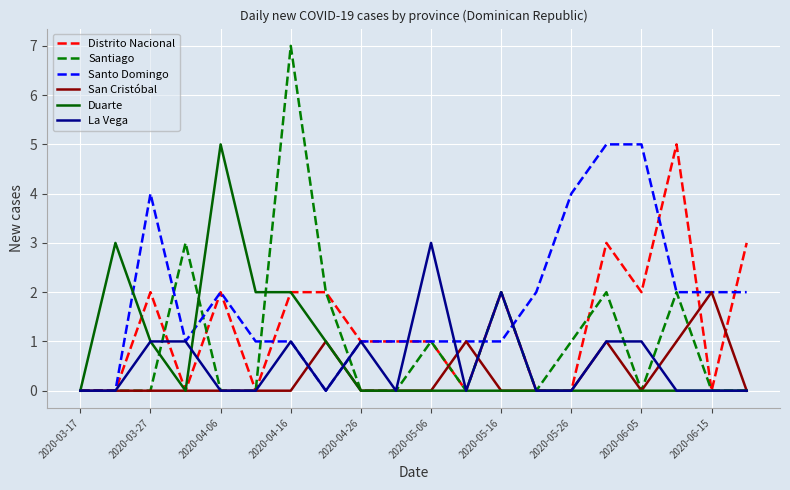

Reading right to left, what are all the values shown in this chart?

Distrito Nacional: 3	0	5	2	3	0	0	2	0	1	1	1	2	2	0	2	0	2	0	0
Santiago: 0	0	2	0	2	1	0	2	0	1	0	0	2	7	0	0	3	0	0	0
Santo Domingo: 2	2	2	5	5	4	2	1	1	1	1	1	0	1	1	2	1	4	0	0
San Cristóbal: 0	2	1	0	1	0	0	0	1	0	0	0	1	0	0	0	0	0	0	0
Duarte: 0	0	0	0	0	0	0	0	0	0	0	0	1	2	2	5	0	1	3	0
La Vega: 0	0	0	1	1	0	0	2	0	3	0	1	0	1	0	0	1	1	0	0